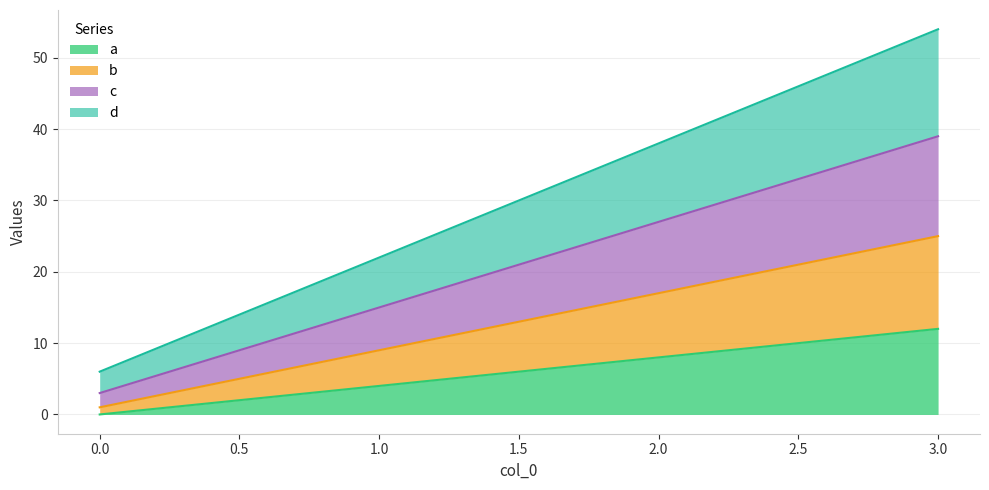

Rank the series by their maximum value, from lowest to highest.

a, b, c, d